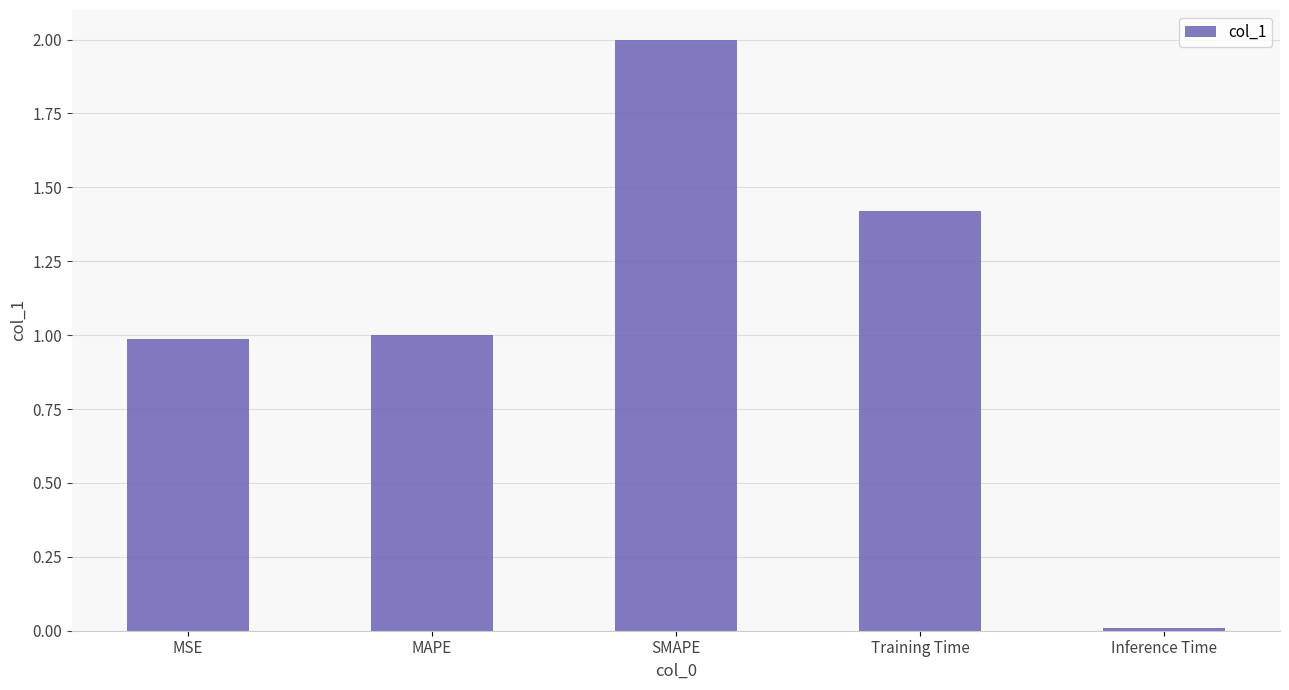

Which label corresponds to the largest value in the chart?

SMAPE